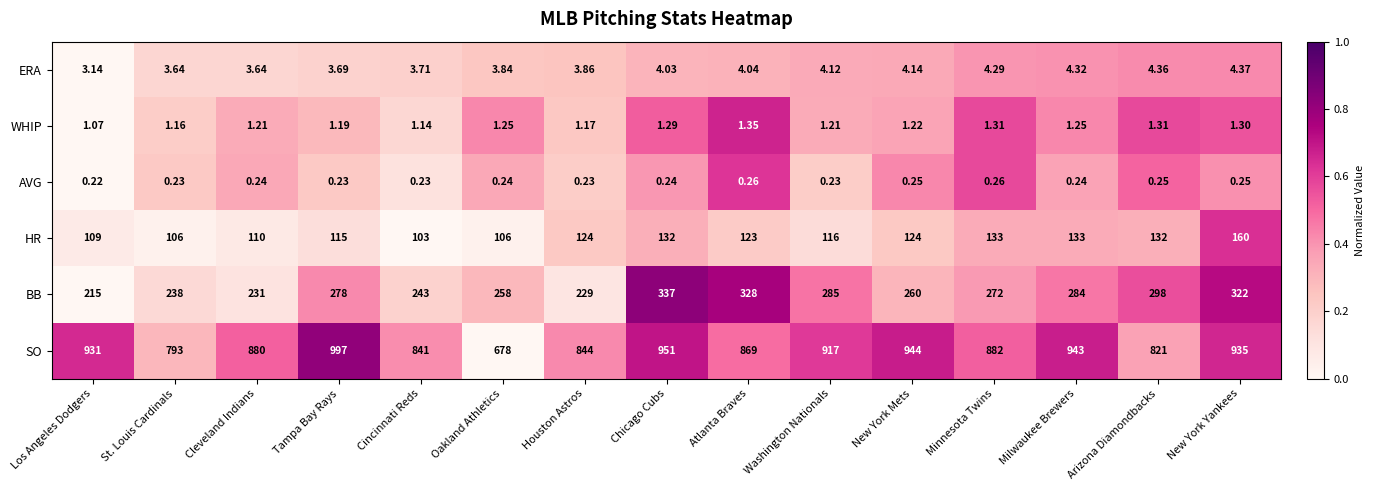

Where does the ERA series first go above 4?

Chicago Cubs